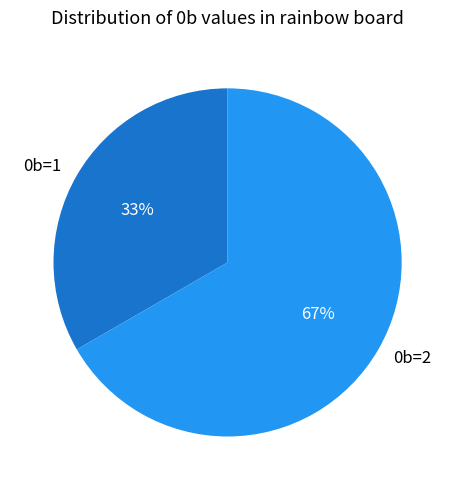

To the nearest percent, what is the average slice percentage?

50%